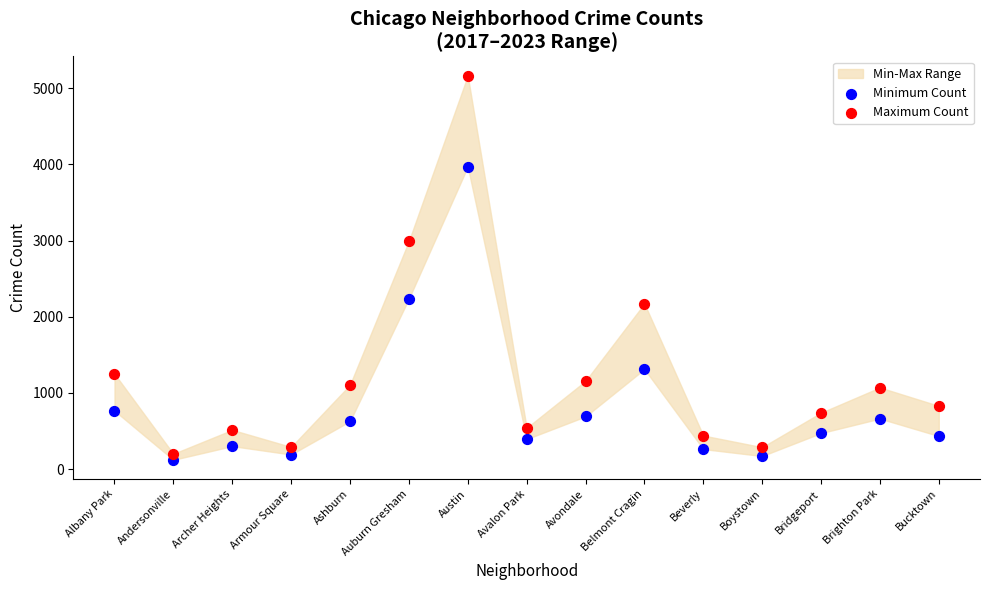

Which series has the largest Y range (max minus min)?

Maximum Count